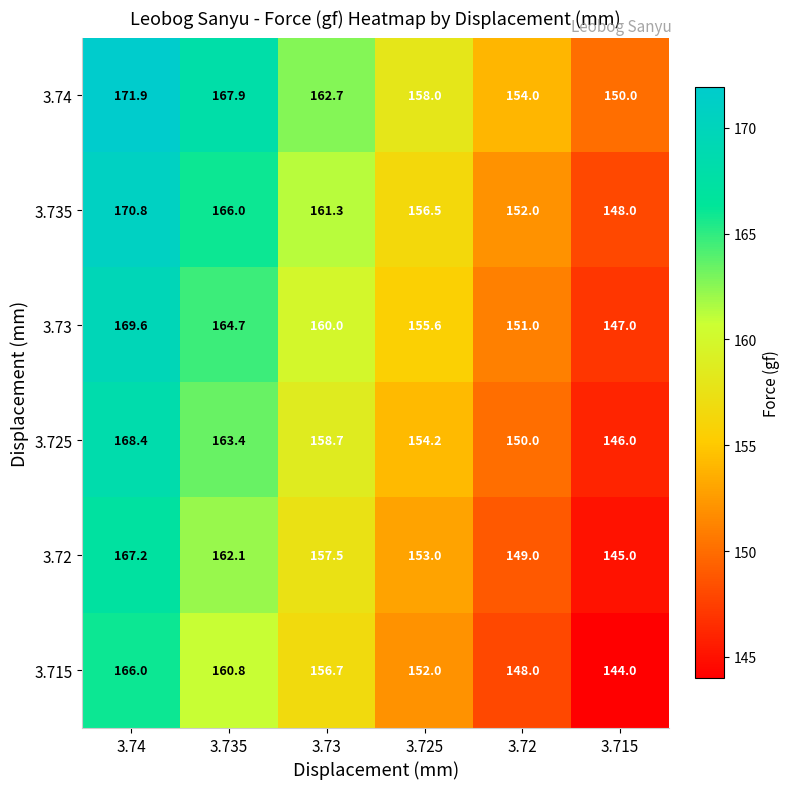

What is the total value across all series at 3.715?

880.0